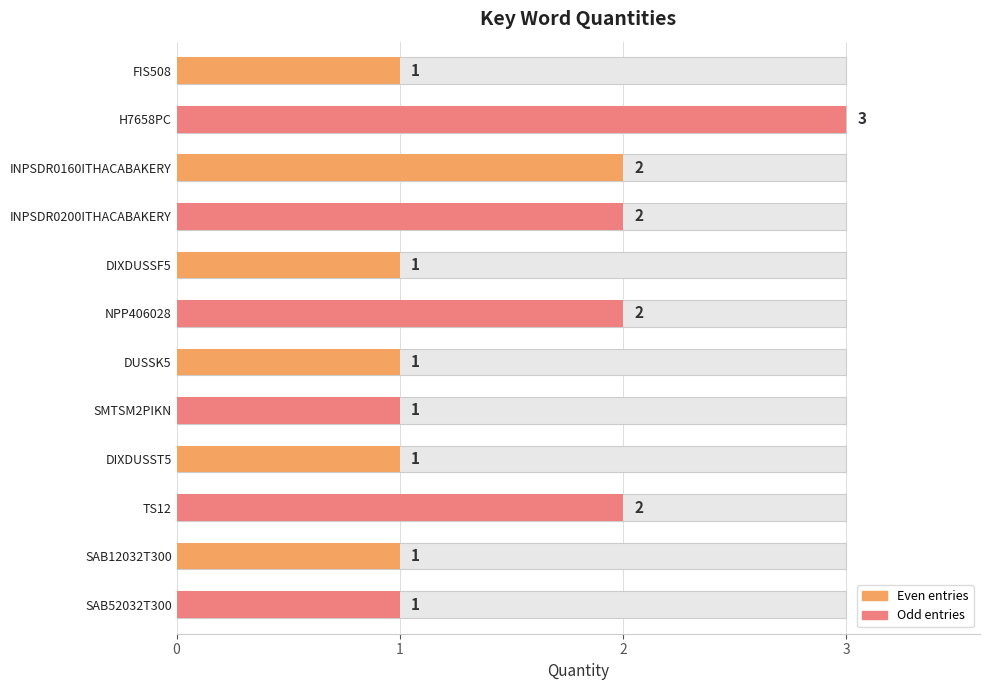

How many series are shown in this chart?

1